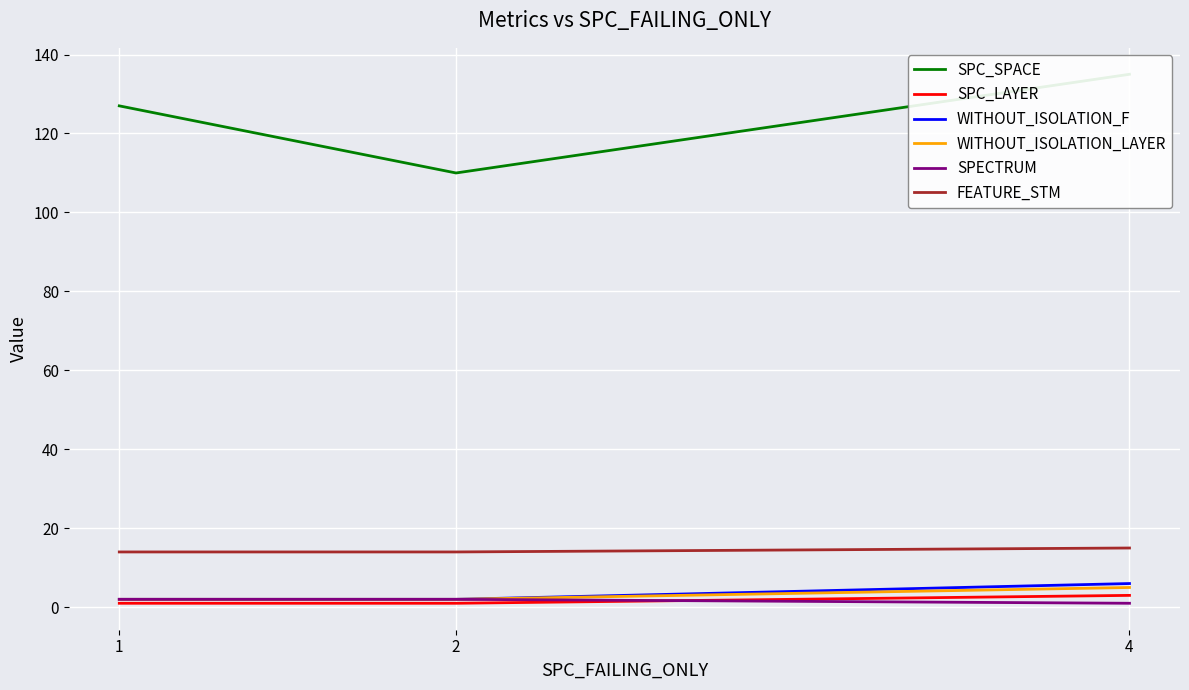

What is the sum of all WITHOUT_ISOLATION_F values?

10